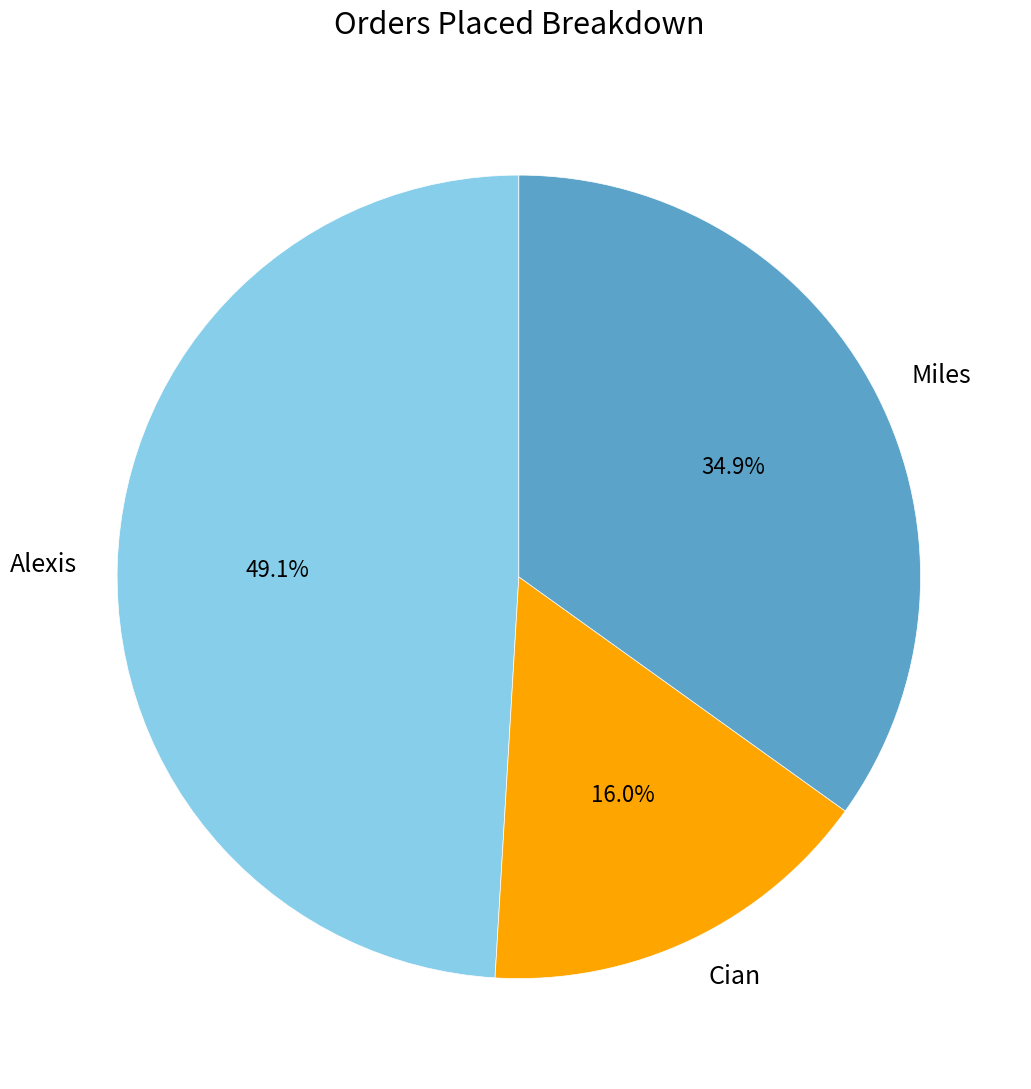

Does Alexis account for over 50% of the chart?

No